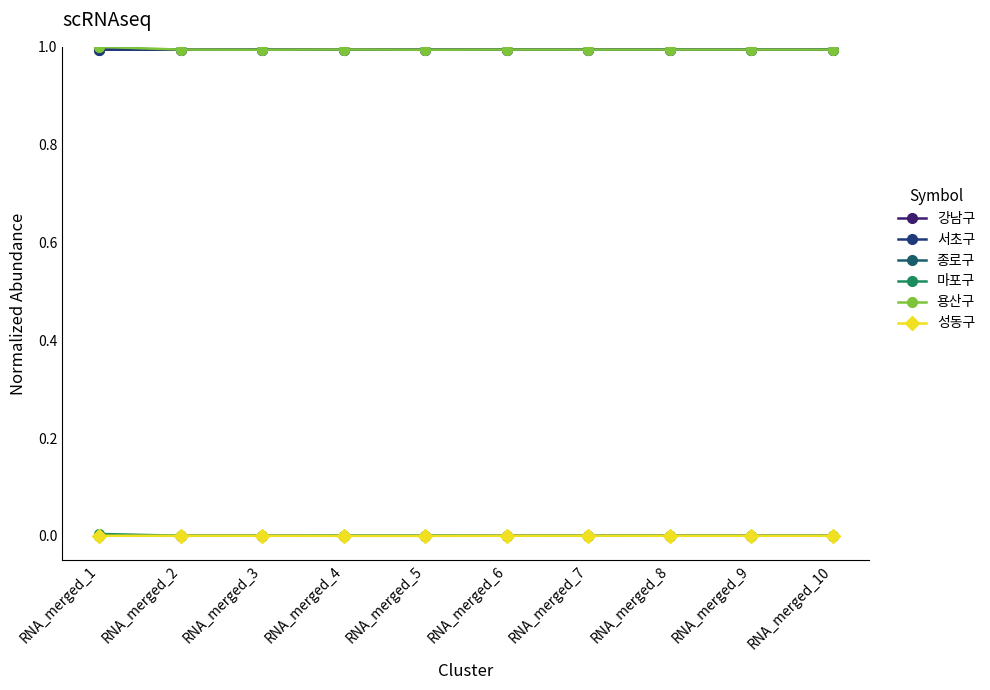

True or false: 강남구 has more than 1 interior local peaks.

True